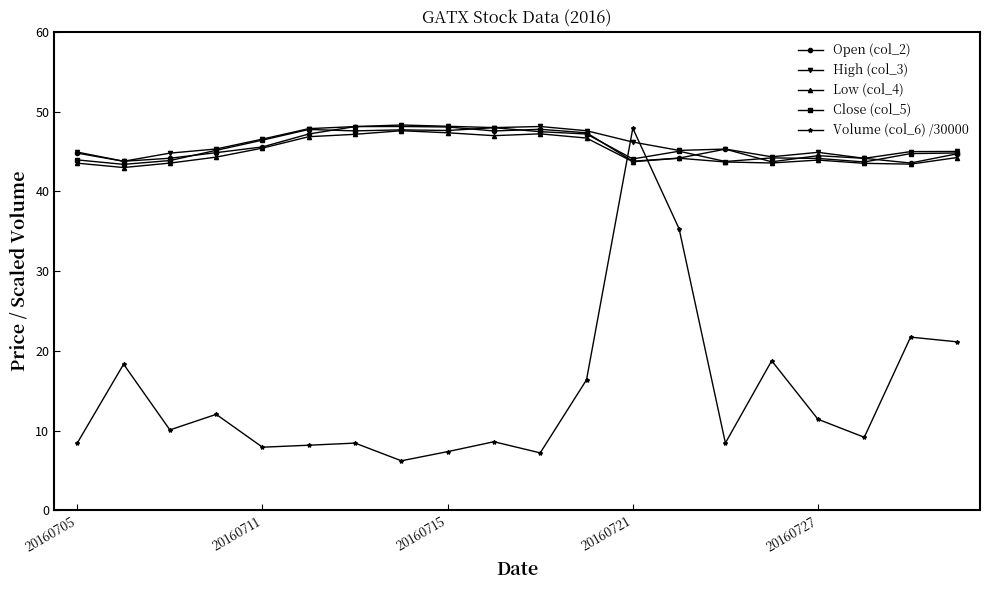

Which series ends up on top after the final intersection of Volume (col_6) /30000 and Low (col_4)?

Low (col_4)